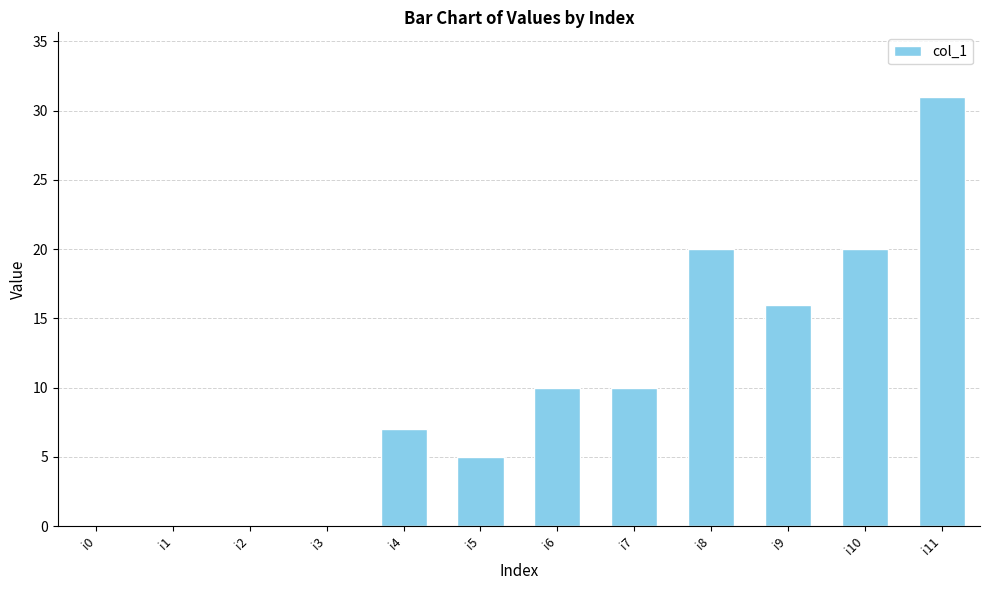

How many categories are shown in the chart?

12